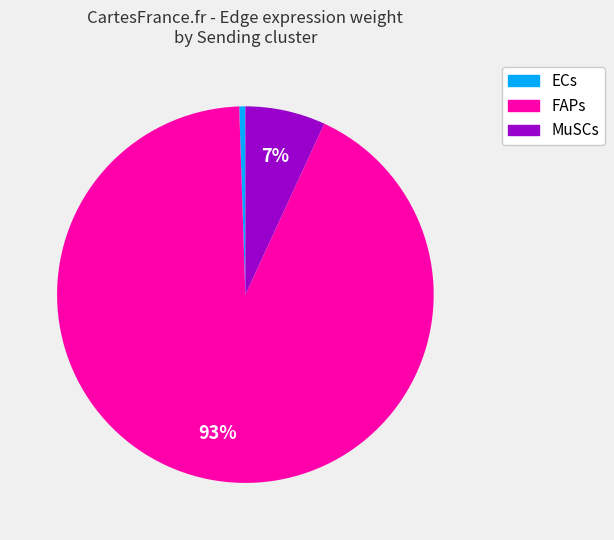

Is there any slice that represents more than half of the pie?

Yes